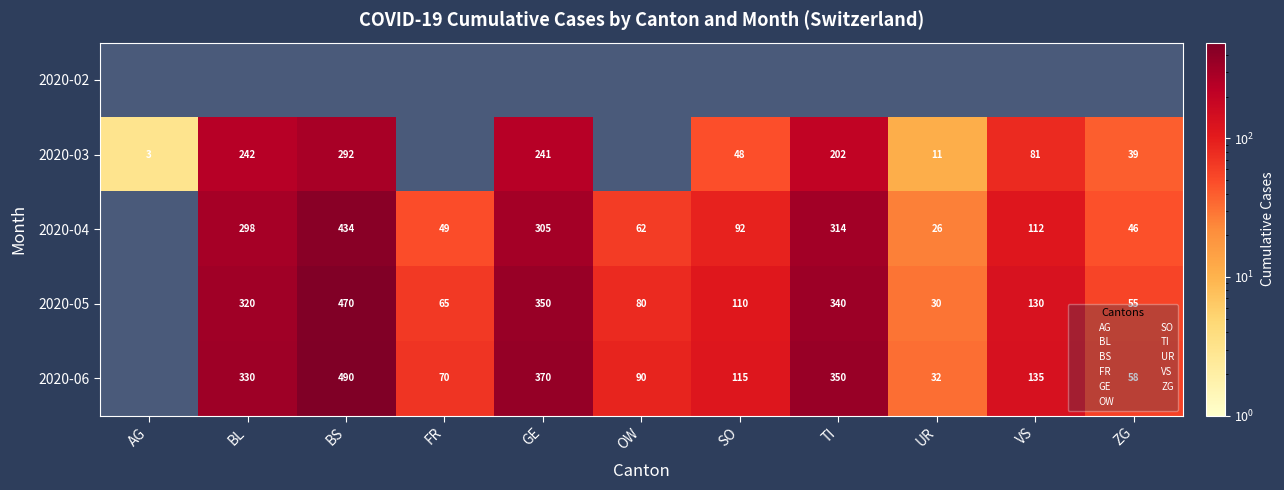

Rank the series by their maximum value, from lowest to highest.

2020-02, 2020-03, 2020-04, 2020-05, 2020-06